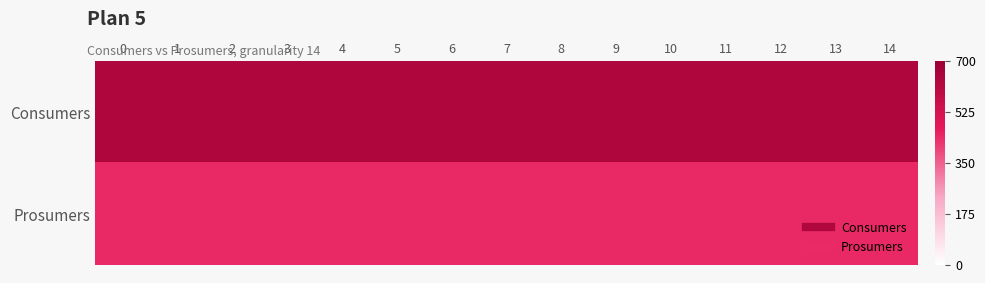

What is the maximum value shown in the chart?

635